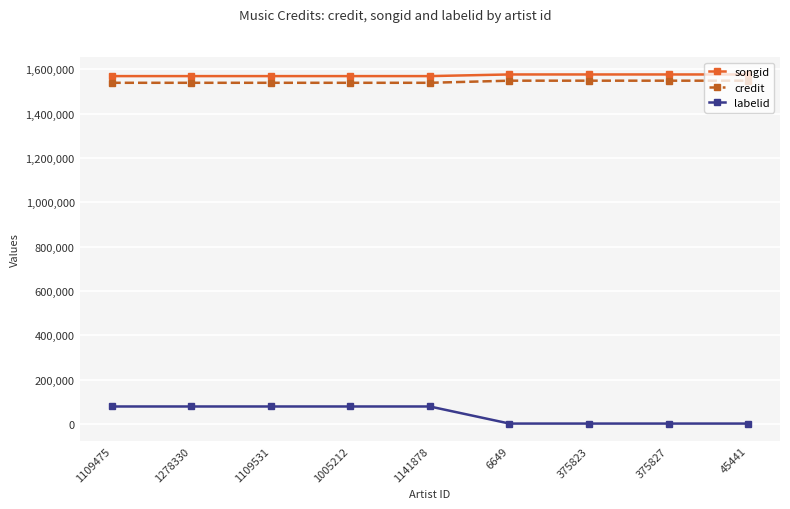

Count the credit values in the range 1538509 to 1548010.

9